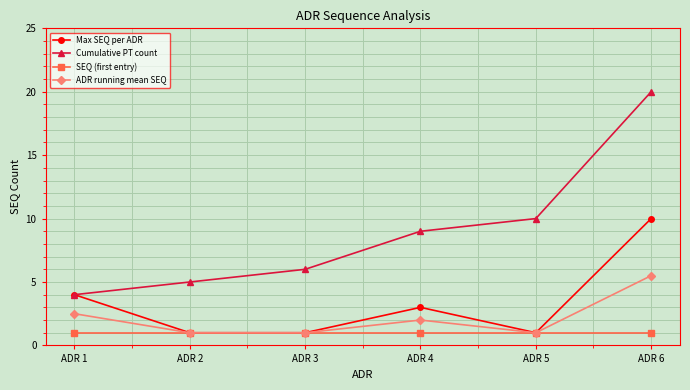

At ADR 6, list the series in order from smallest to largest.

SEQ (first entry), ADR running mean SEQ, Max SEQ per ADR, Cumulative PT count